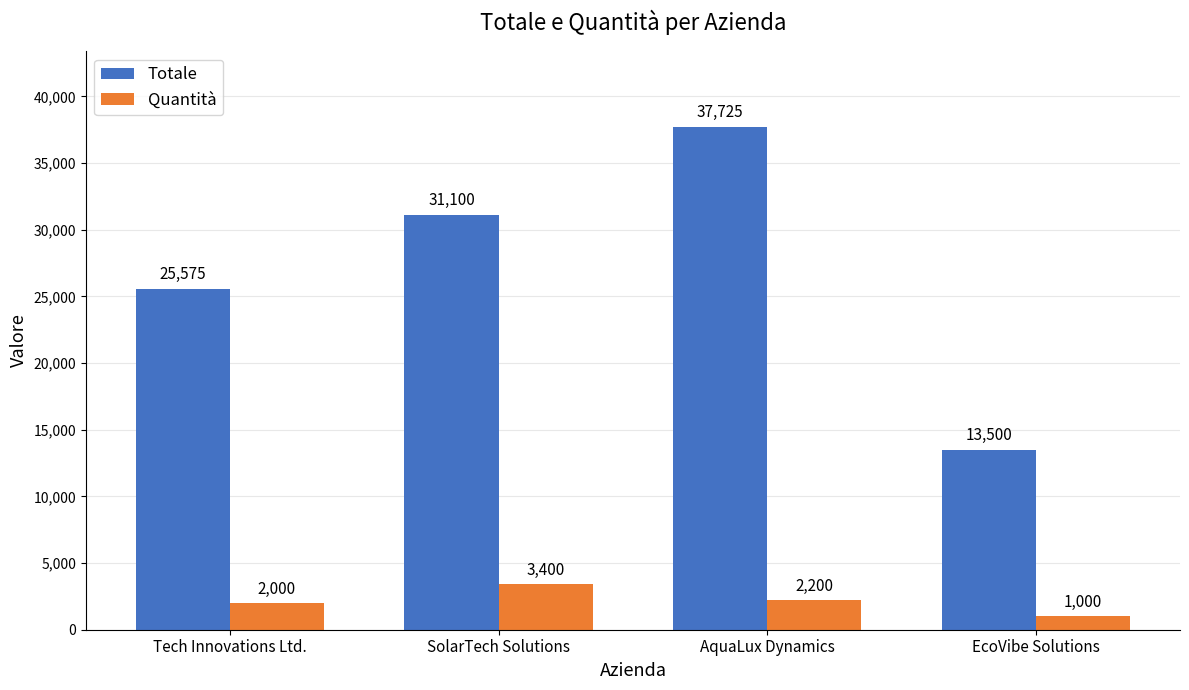

What is the sum of the Quantità values at Tech Innovations Ltd. and AquaLux Dynamics?

4200